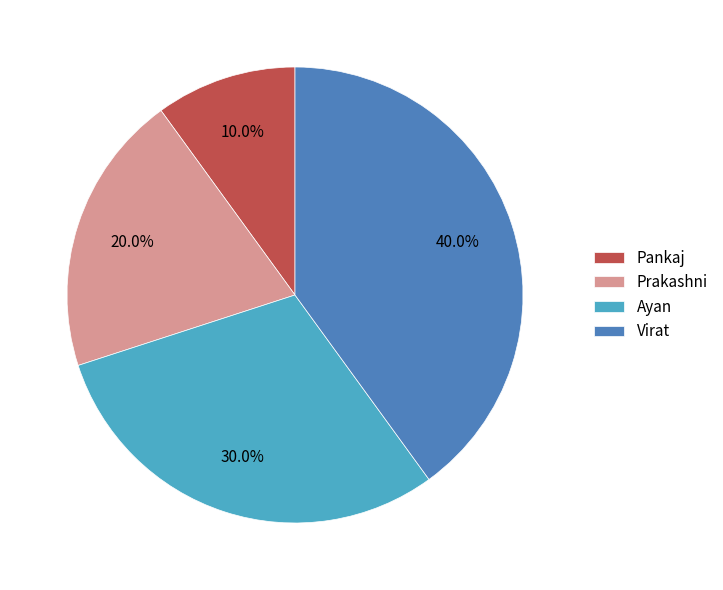

To the nearest percent, what portion does Virat represent?

40%